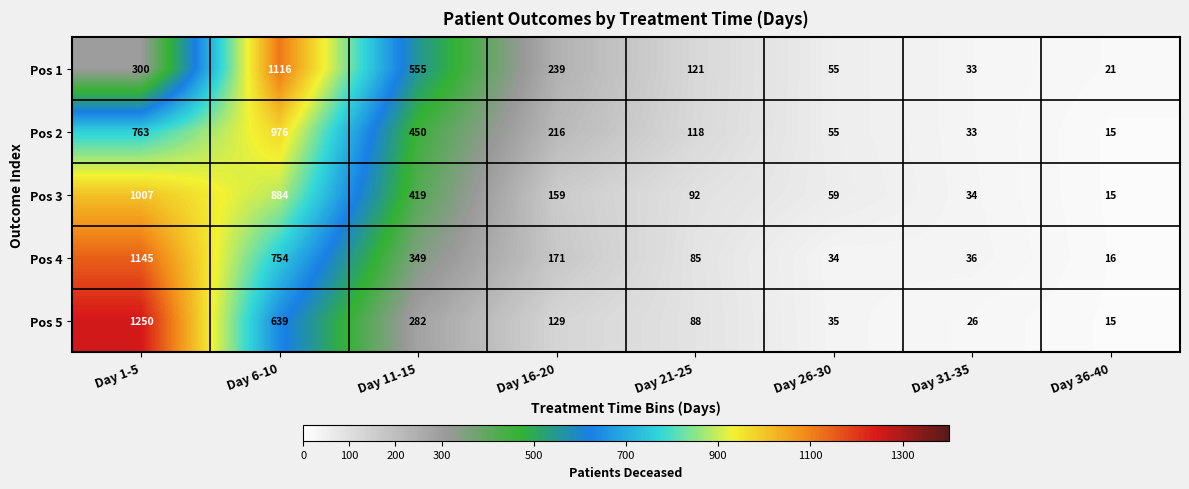

At how many categories does at least one series exceed 1018?

2